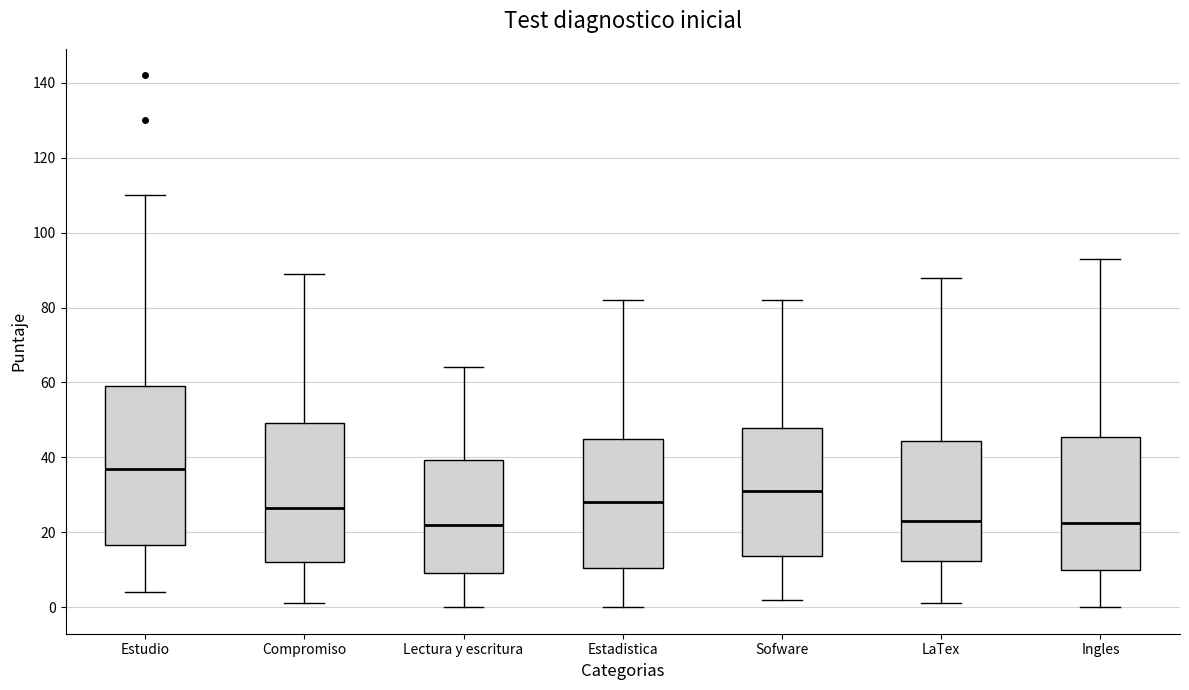

Reading left to right, read every box against the y-axis: the position of its median line, the range the box covers, and the ends of its whiskers. The values are not printed on the chart, so give them approximately, as read against the axis.

Estudio: median 38, box 16 to 60, whiskers 4 to 110
Compromiso: median 26, box 12 to 50, whiskers 2 to 90
Lectura y escritura: median 22, box 10 to 40, whiskers 0 to 64
Estadistica: median 28, box 10 to 46, whiskers 0 to 82
Sofware: median 32, box 14 to 48, whiskers 2 to 82
LaTex: median 24, box 12 to 44, whiskers 2 to 88
Ingles: median 22, box 10 to 46, whiskers 0 to 94